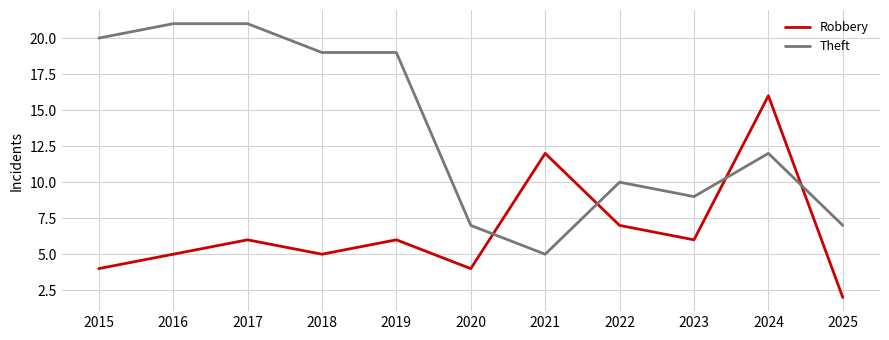

Rank the series at 2021 from lowest to highest value.

Theft, Robbery